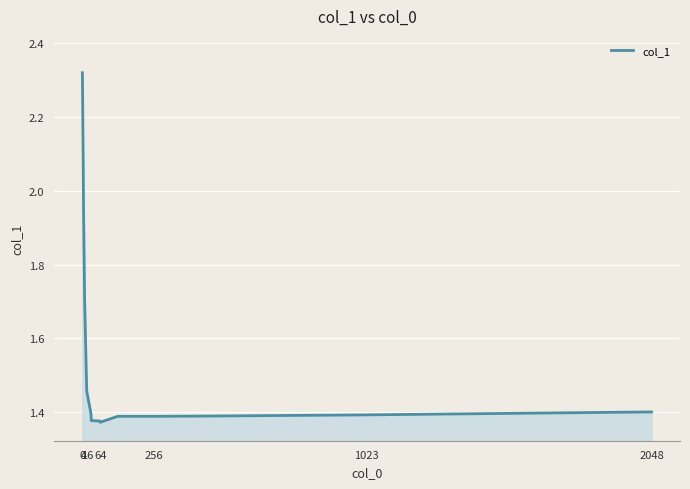

What is the difference between the maximum and minimum values?

0.9